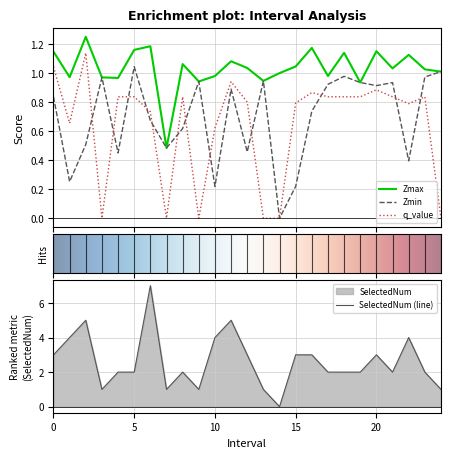

Reading left to right, list all the values displayed in this chart.

Zmax: 1.1	1.0	1.3	1.0	1.0	1.2	1.2	0.5	1.1	0.9	1.0	1.1	1.0	0.9	1.0	1.0	1.2	1.0	1.1	0.9	1.2	1.0	1.1	1.0	1.0
Zmin: 0.8	0.3	0.5	1.0	0.5	1.0	0.7	0.5	0.6	0.9	0.2	0.9	0.5	0.9	0.0	0.2	0.7	0.9	1.0	0.9	0.9	0.9	0.4	1.0	1.0
q_value: 1.0	0.7	1.1	-0.0	0.8	0.8	0.7	-0.0	0.8	-0.0	0.6	0.9	0.8	-0.0	0.0	0.8	0.9	0.8	0.8	0.8	0.9	0.8	0.8	0.8	-0.0
SelectedNum: 3.0	4.0	5.0	1.0	2.0	2.0	7.0	1.0	2.0	1.0	4.0	5.0	3.0	1.0	0.0	3.0	3.0	2.0	2.0	2.0	3.0	2.0	4.0	2.0	1.0